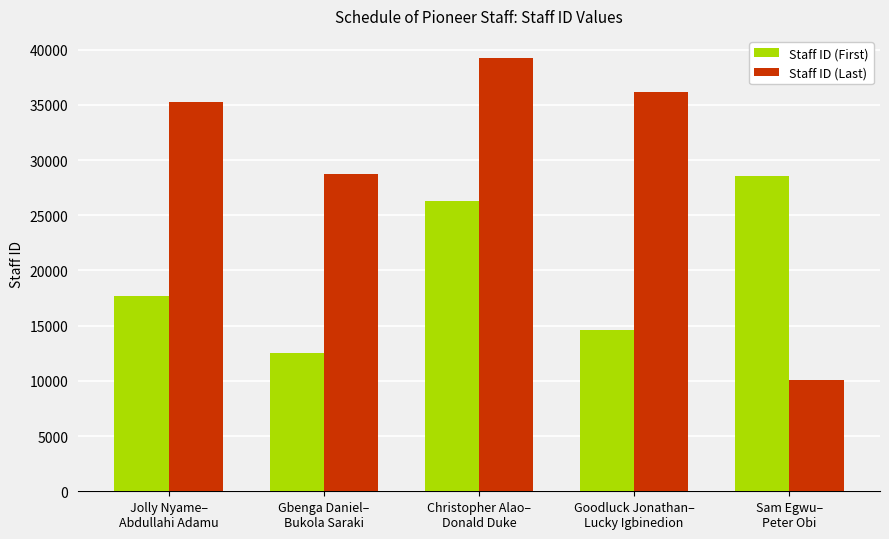

At which label is Staff ID (Last) closest to 24696?

Gbenga Daniel–
Bukola Saraki